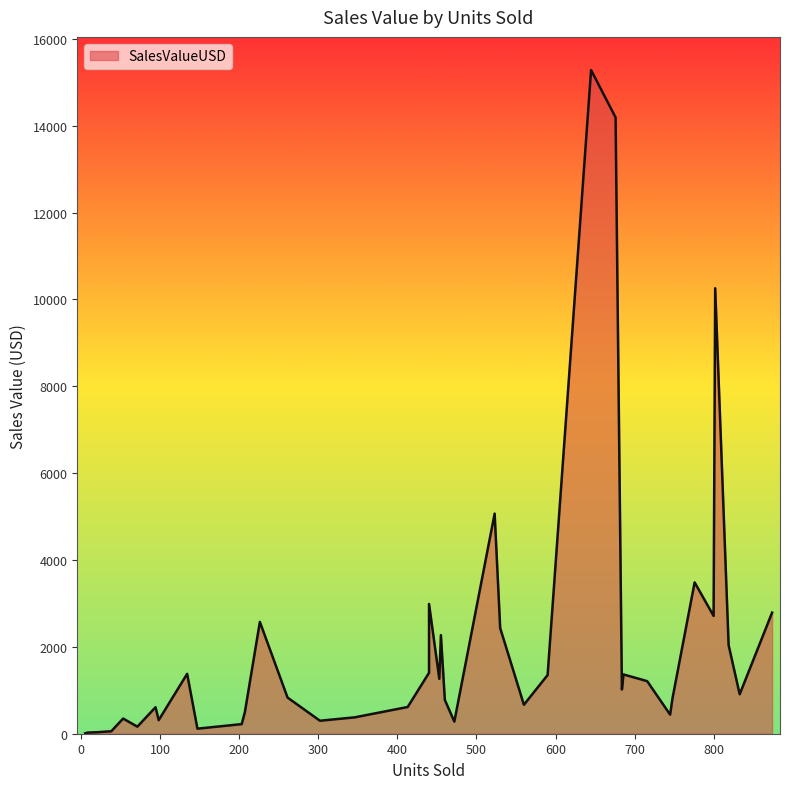

Which has a higher value, 776 or 5?

776